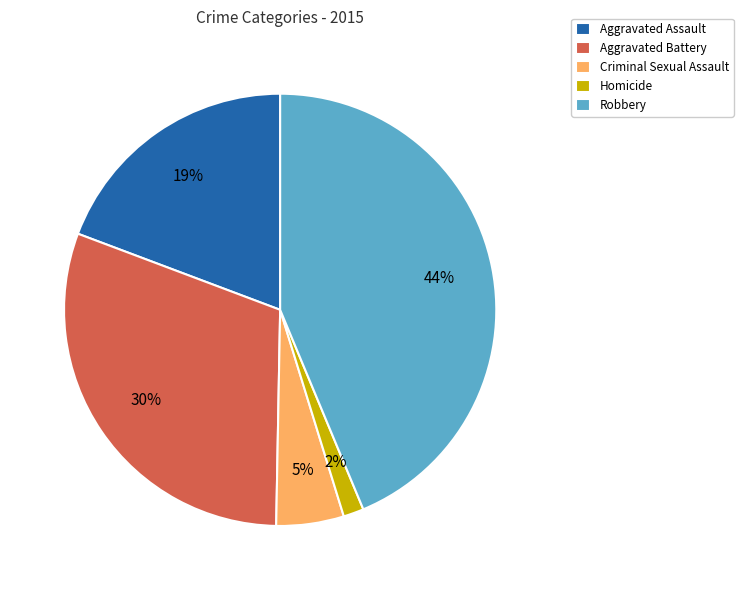

Is Criminal Sexual Assault the majority of the pie?

No